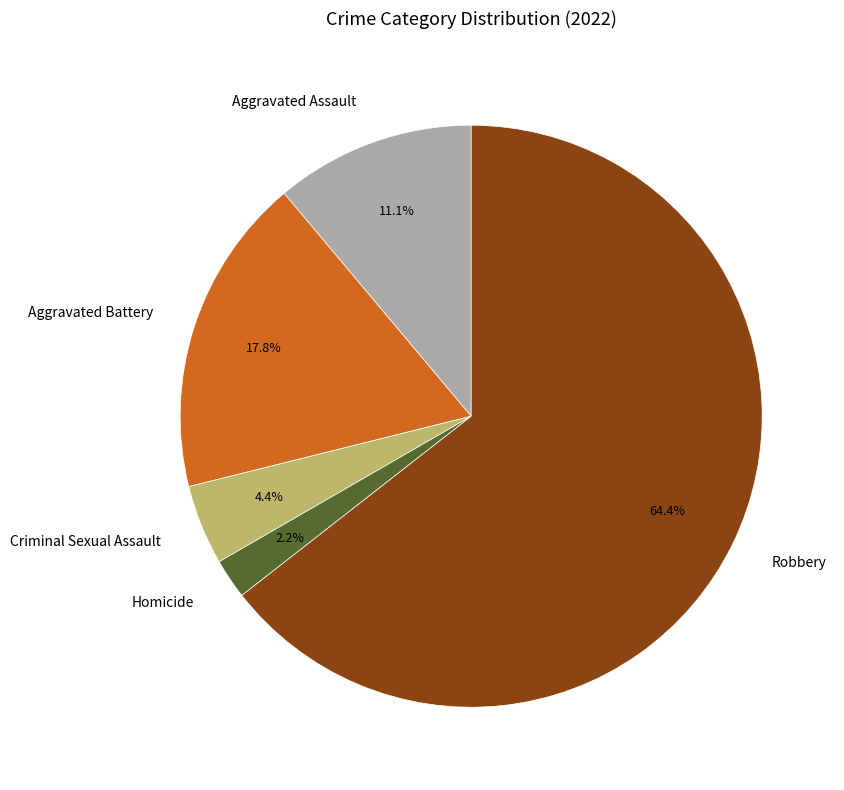

To the nearest percent, what portion does Criminal Sexual Assault represent?

4%